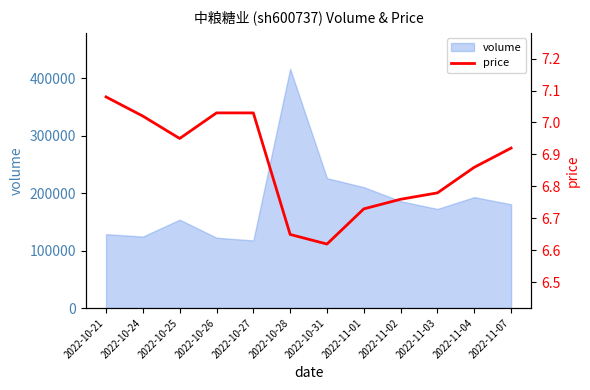

The chart shows a value of 6.9 at 2022-11-04. True or false?

True